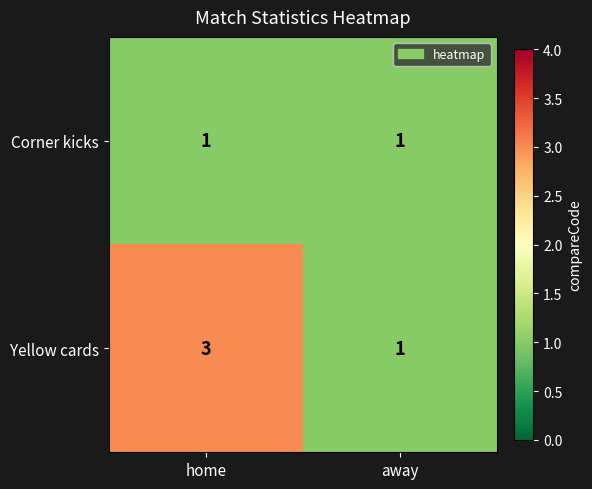

What is the maximum value shown in the chart?

3